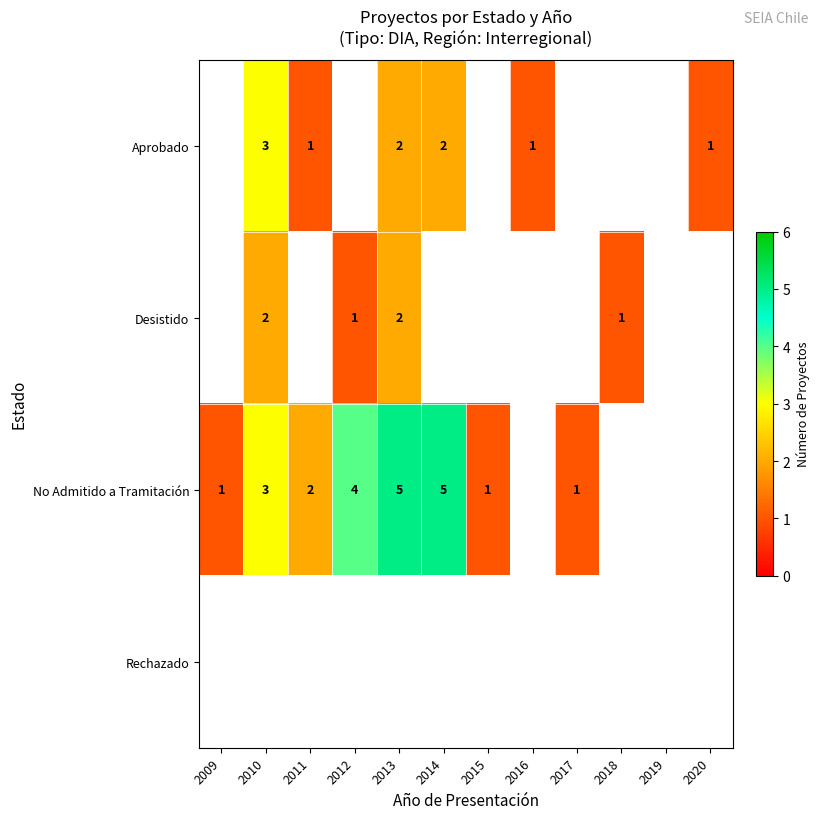

The value of Aprobado at 2016 is 1. True or false?

True